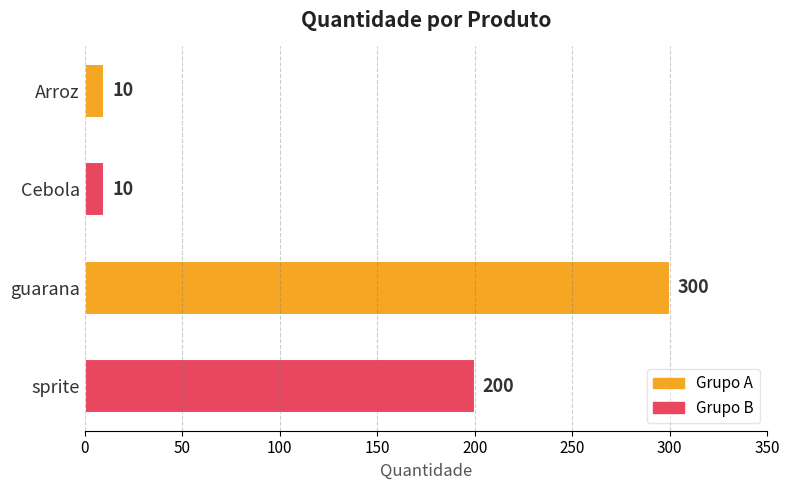

How many values are between 10 and 300?

4